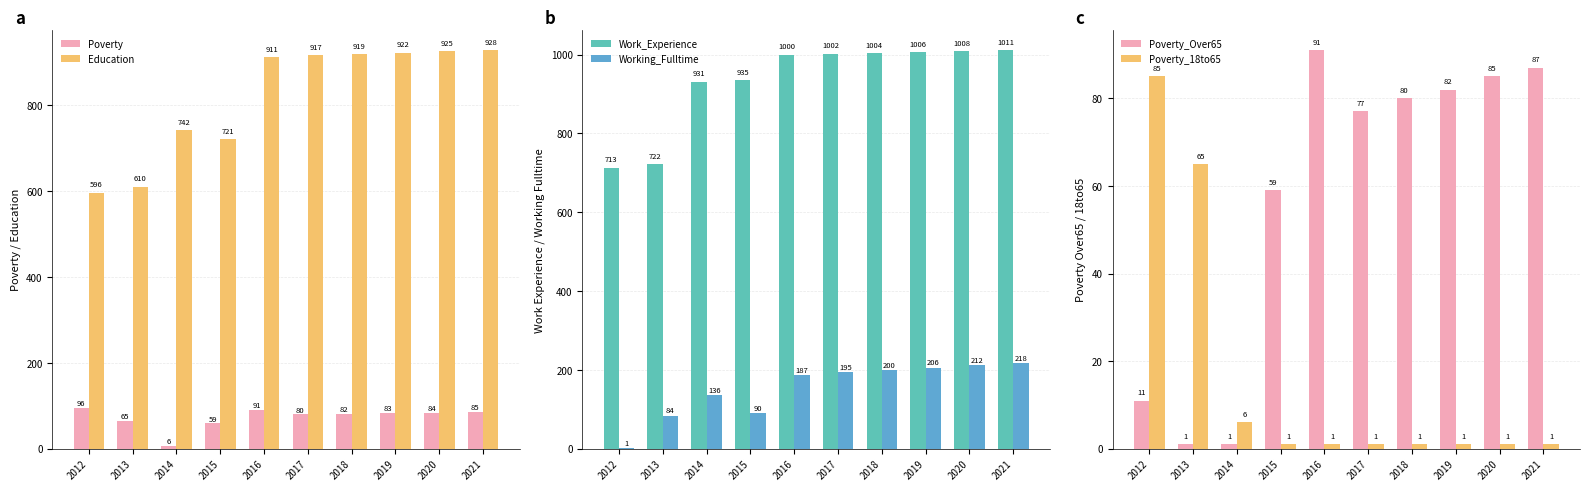

Reading left to right, list all the values displayed in this chart.

Poverty: 2012=96	2013=65	2014=6	2015=59	2016=91	2017=80	2018=82	2019=83	2020=84	2021=85
Education: 2012=596	2013=610	2014=742	2015=721	2016=911	2017=917	2018=919	2019=922	2020=925	2021=928
Work_Experience: 2012=713	2013=722	2014=931	2015=935	2016=1000	2017=1002	2018=1004	2019=1006	2020=1008	2021=1011
Working_Fulltime: 2012=1	2013=84	2014=136	2015=90	2016=187	2017=195	2018=200	2019=206	2020=212	2021=218
Poverty_Over65: 2012=11	2013=1	2014=1	2015=59	2016=91	2017=77	2018=80	2019=82	2020=85	2021=87
Poverty_18to65: 2012=85	2013=65	2014=6	2015=1	2016=1	2017=1	2018=1	2019=1	2020=1	2021=1